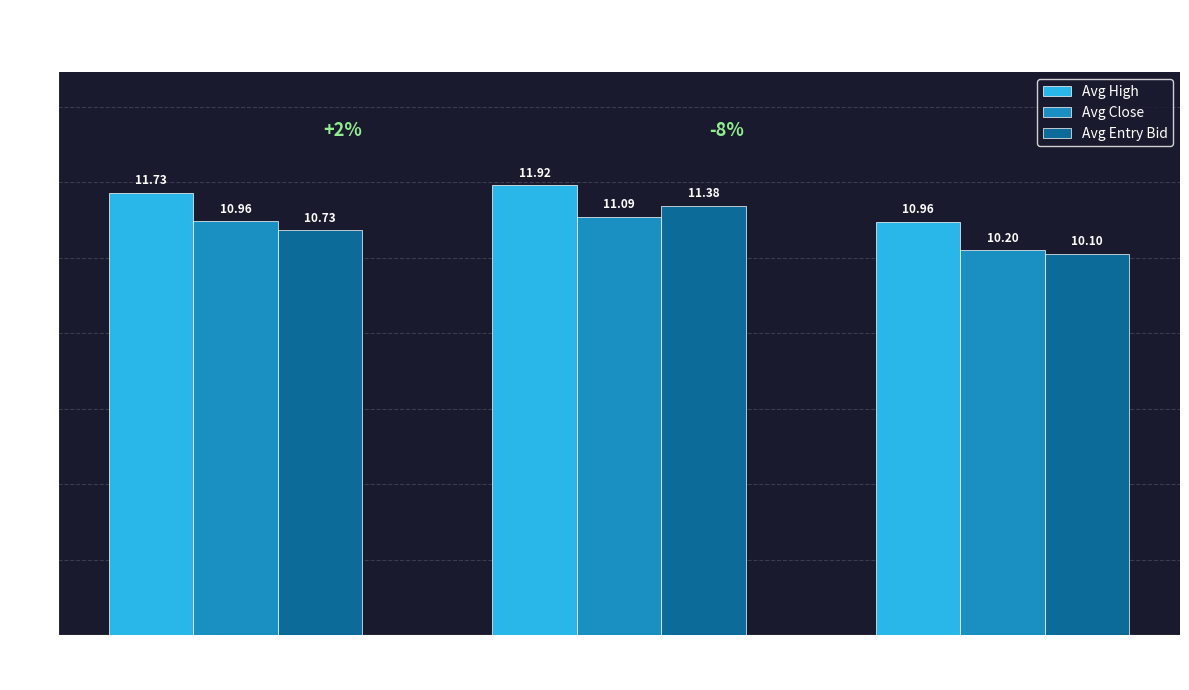

What is the value of the Avg High bar at the 2nd from the left?

11.9